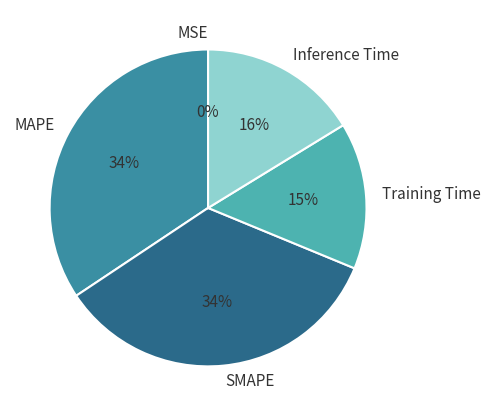

Is it true that MAPE is 34% of the pie?

True